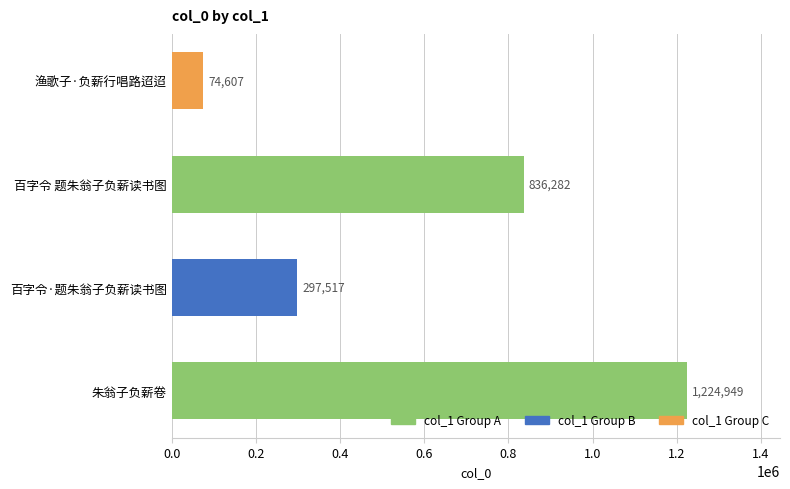

List the labels in order of value, smallest first.

渔歌子·负薪行唱路迢迢, 百字令·题朱翁子负薪读书图, 百字令 题朱翁子负薪读书图, 朱翁子负薪卷